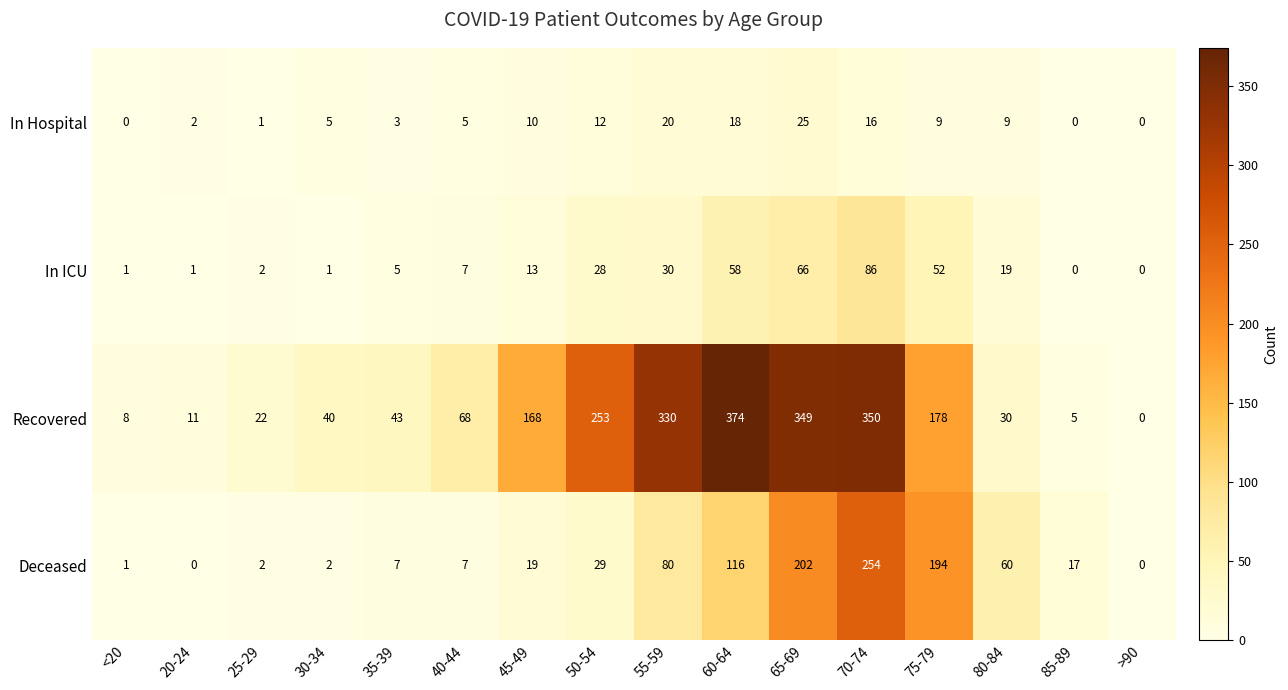

At which category is the sum across all series the highest?

70-74